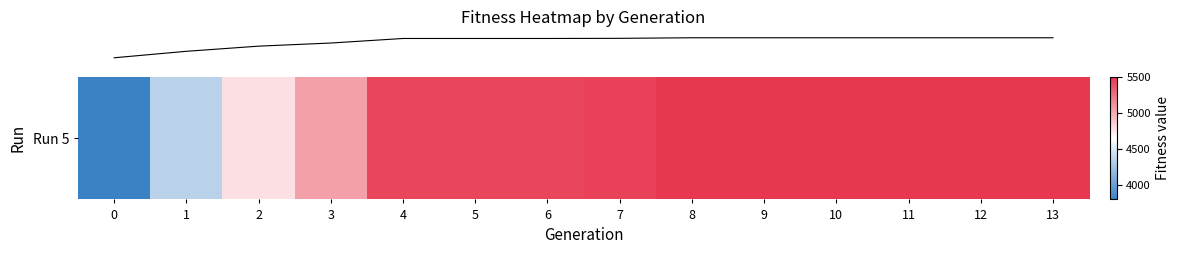

What value does the data have at 7, to the nearest 50?

5450